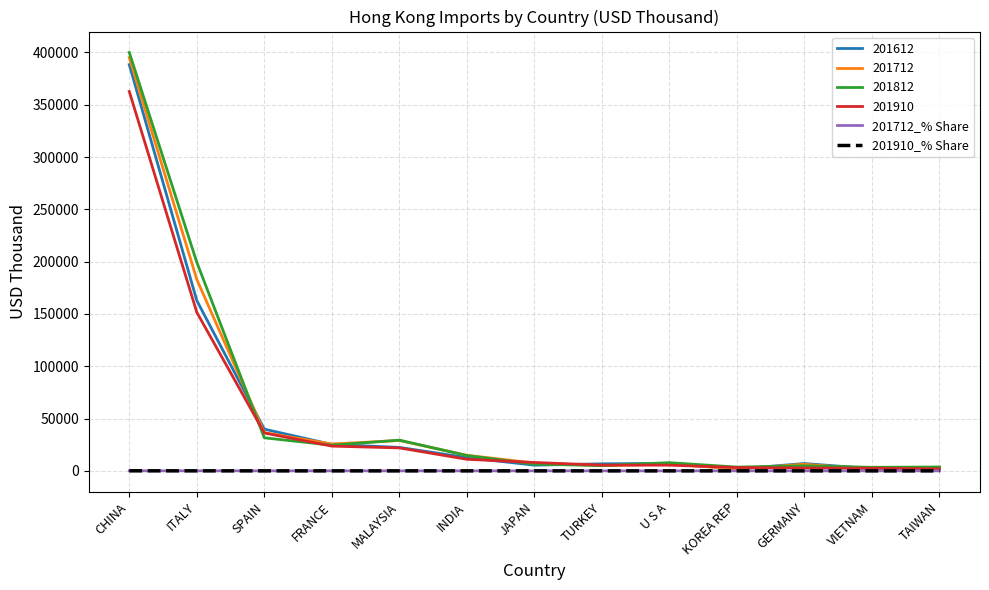

How many series are shown in this chart?

6